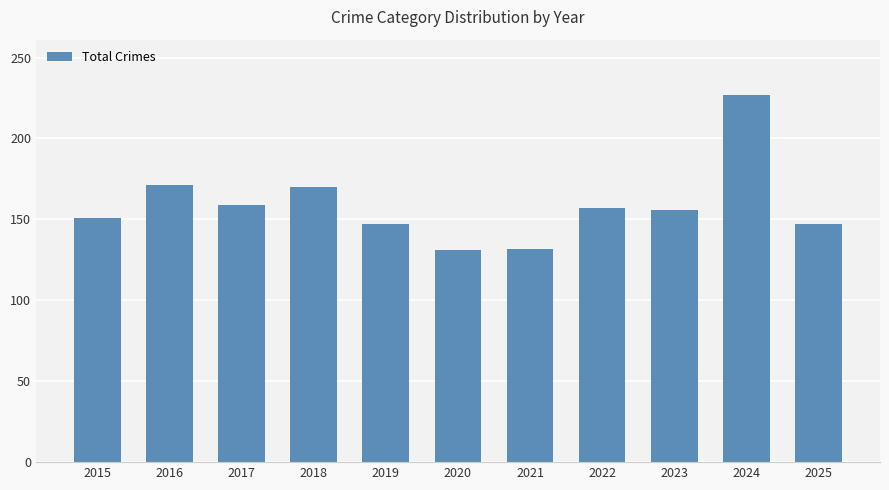

Between 2023 and 2024, which is larger?

2024